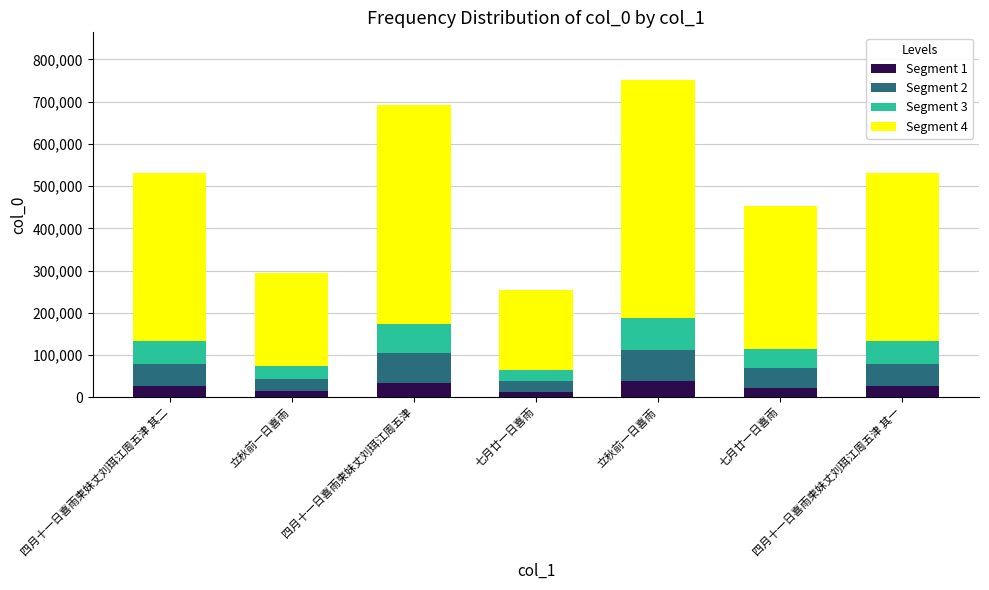

What are all the series names shown in the legend?

Segment 1, Segment 2, Segment 3, Segment 4